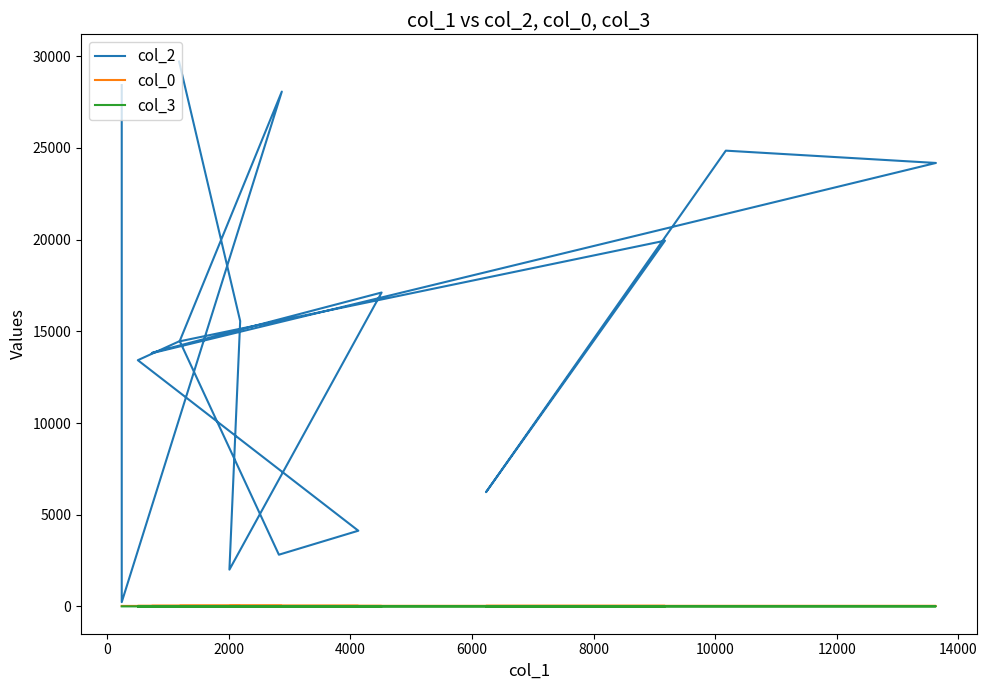

How many values in the col_0 series are below 30?

6